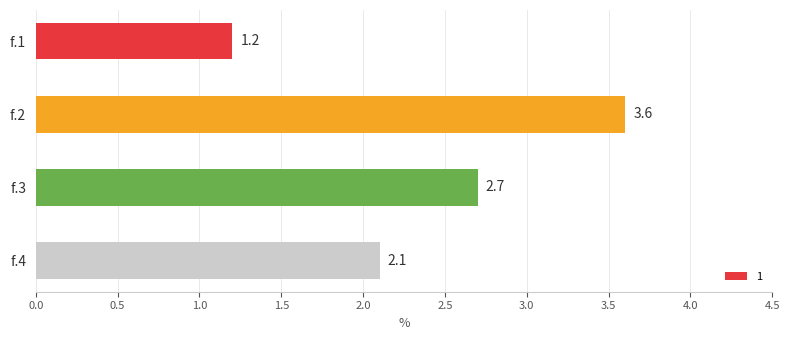

Reading top to bottom, list all the values displayed in this chart.

f.1=1.2	f.2=3.6	f.3=2.7	f.4=2.1